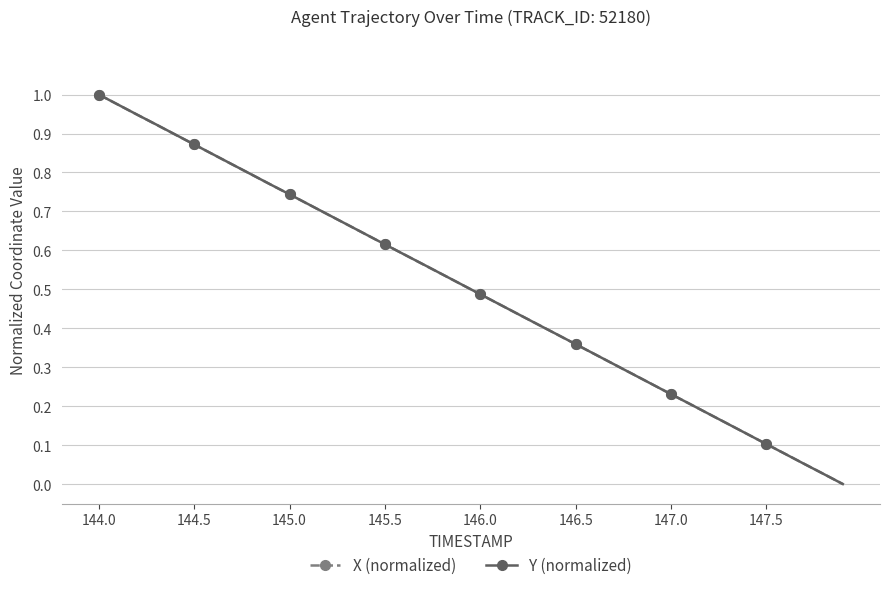

True or false: Y (normalized) has more than 0 points higher than both neighbors.

False